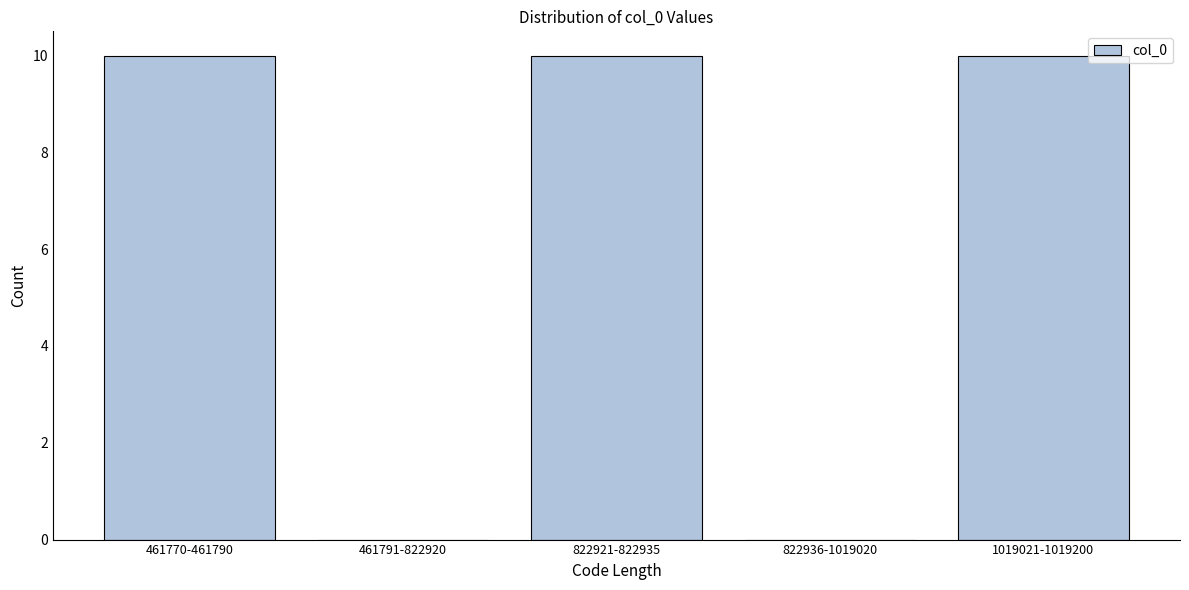

Reading left to right, transcribe all the data shown in this chart.

461770-461790=10	461791-822920=0	822921-822935=10	822936-1019020=0	1019021-1019200=10